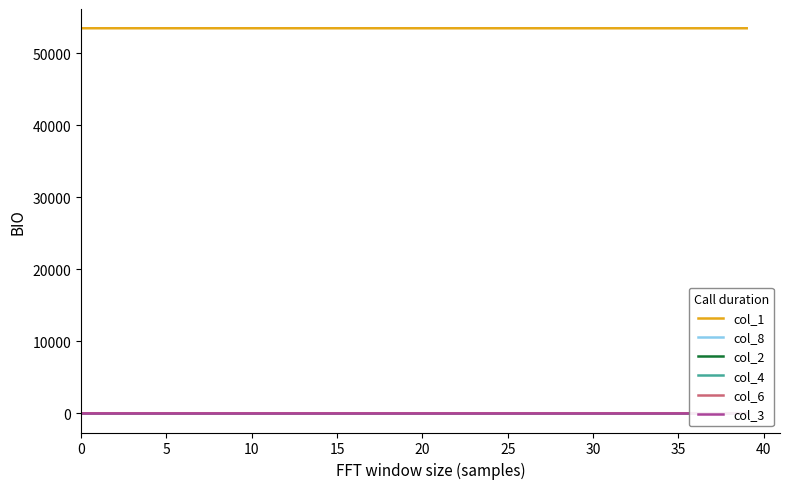

Reading left to right, list all the values displayed in this chart.

col_1: 53461.0	53460.9	53460.8	53460.8	53460.8	53460.7	53460.7	53460.7	53460.6	53460.6	53460.6	53460.5	53460.5	53460.4	53460.4	53460.4	53460.3	53460.3	53460.2	53460.2	53460.1	53460.1	53460.0	53459.9	53459.9	53459.8	53459.7	53459.6	53459.6	53459.5	53459.4	53459.3	53459.2	53459.1	53459.0	53458.8	53458.7	53458.6	53458.5	53458.3
col_8: 0.0	0.6	0.9	1.0	1.0	1.1	1.1	1.1	1.1	1.2	1.2	1.2	1.3	1.3	1.3	1.4	1.4	1.4	1.5	1.5	1.6	1.6	1.7	1.7	1.8	1.8	1.9	1.9	2.0	2.0	2.1	2.2	2.2	2.3	2.4	2.5	2.6	2.7	2.8	2.9
col_2: 0.0	0.1	0.1	0.1	0.1	0.1	0.1	0.1	0.1	0.1	0.2	0.2	0.2	0.2	0.2	0.2	0.2	0.2	0.2	0.2	0.2	0.2	0.2	0.3	0.3	0.3	0.3	0.3	0.3	0.3	0.4	0.4	0.4	0.4	0.5	0.5	0.5	0.5	0.6	0.6
col_4: 0.0	0.0	0.0	0.0	0.0	0.0	0.0	0.0	0.0	0.0	0.0	0.0	0.0	0.0	0.0	0.0	0.0	0.0	0.0	0.0	0.0	0.0	0.0	0.0	0.0	0.1	0.1	0.1	0.1	0.1	0.1	0.1	0.1	0.1	0.1	0.1	0.1	0.1	0.1	0.1
col_6: 1.0	0.4	0.1	0.1	0.0	0.0	0.0	0.0	0.0	0.0	0.0	0.0	0.0	0.0	0.0	0.0	0.0	0.0	0.0	0.0	0.0	0.0	0.0	0.0	0.0	0.0	0.0	0.1	0.1	0.1	0.1	0.1	0.1	0.1	0.1	0.1	0.1	0.1	0.1	0.1
col_3: 0.0	0.0	0.0	0.0	0.0	0.0	0.0	0.0	0.0	0.0	0.0	0.0	0.0	0.0	0.0	0.0	0.0	0.0	0.0	0.0	0.0	0.0	0.0	0.0	0.0	0.0	0.0	0.0	0.0	0.0	0.0	0.0	0.0	0.0	0.0	0.0	0.0	0.0	0.0	0.0